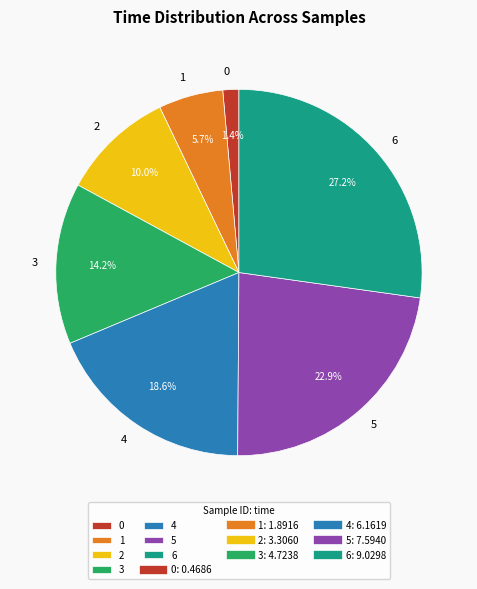

How many segments does this pie chart have?

7